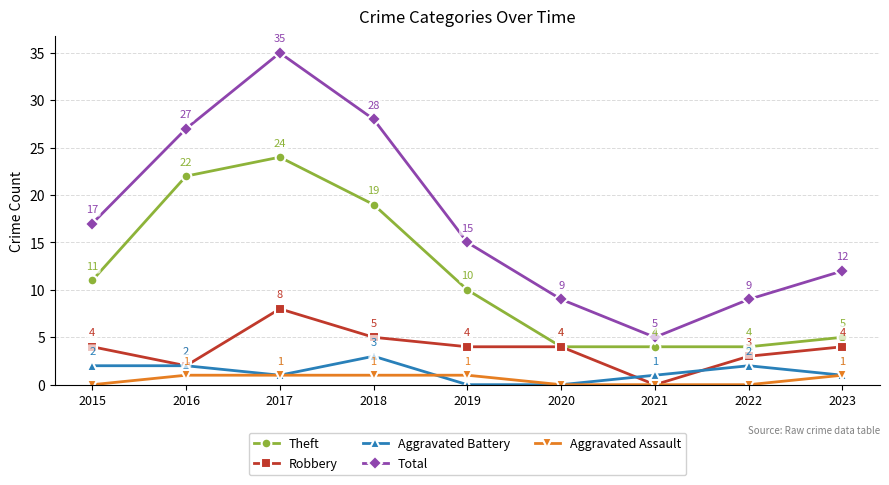

What is the average value of the Aggravated Assault series?

1